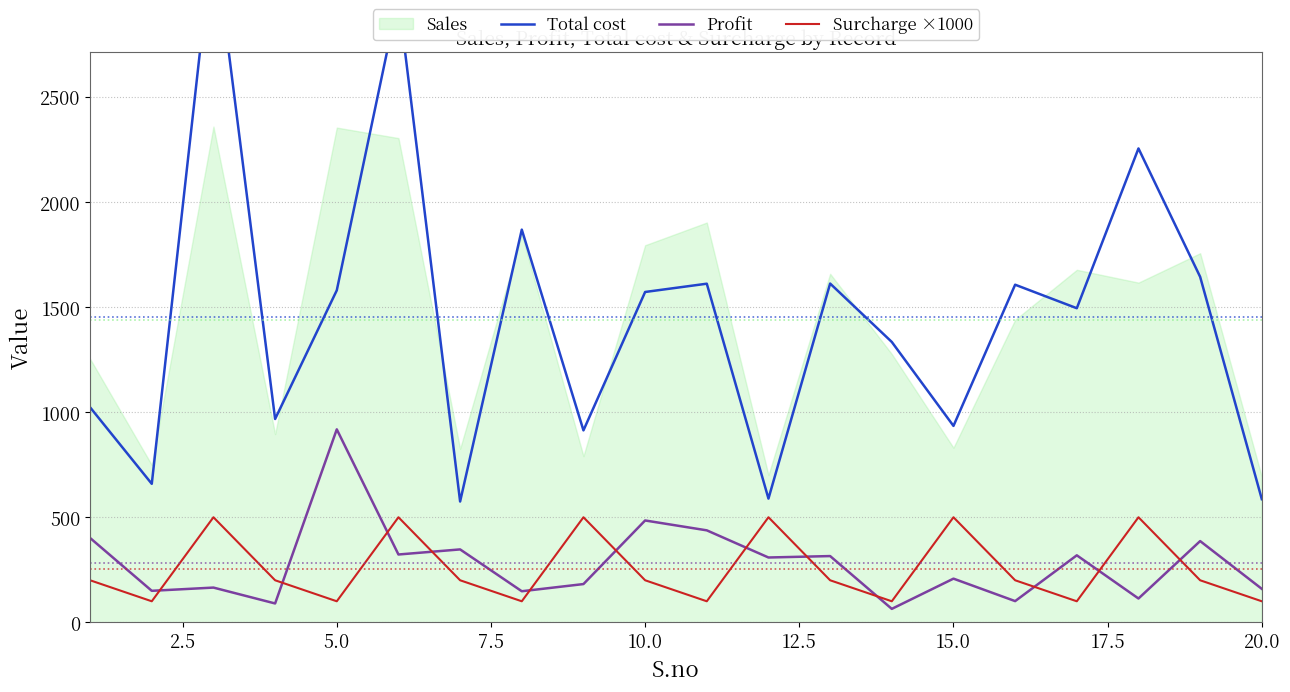

What is the highest value of the Surcharge ×1000 series?

500.0